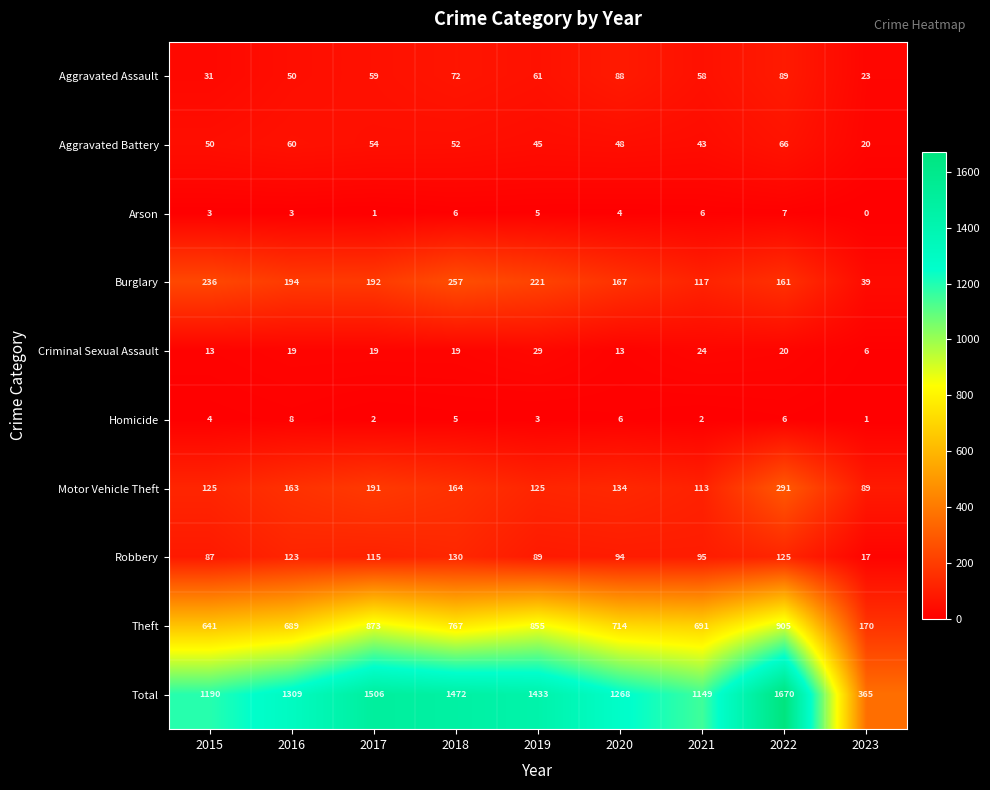

At how many categories does at least one series exceed 1088?

8